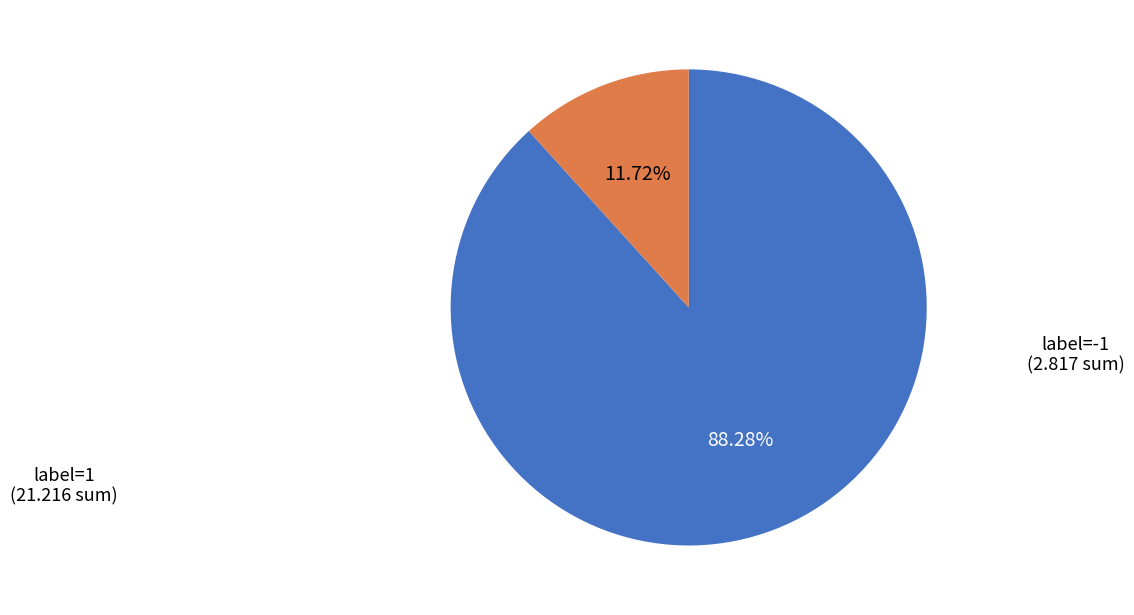

Is there a majority slice in this chart?

Yes